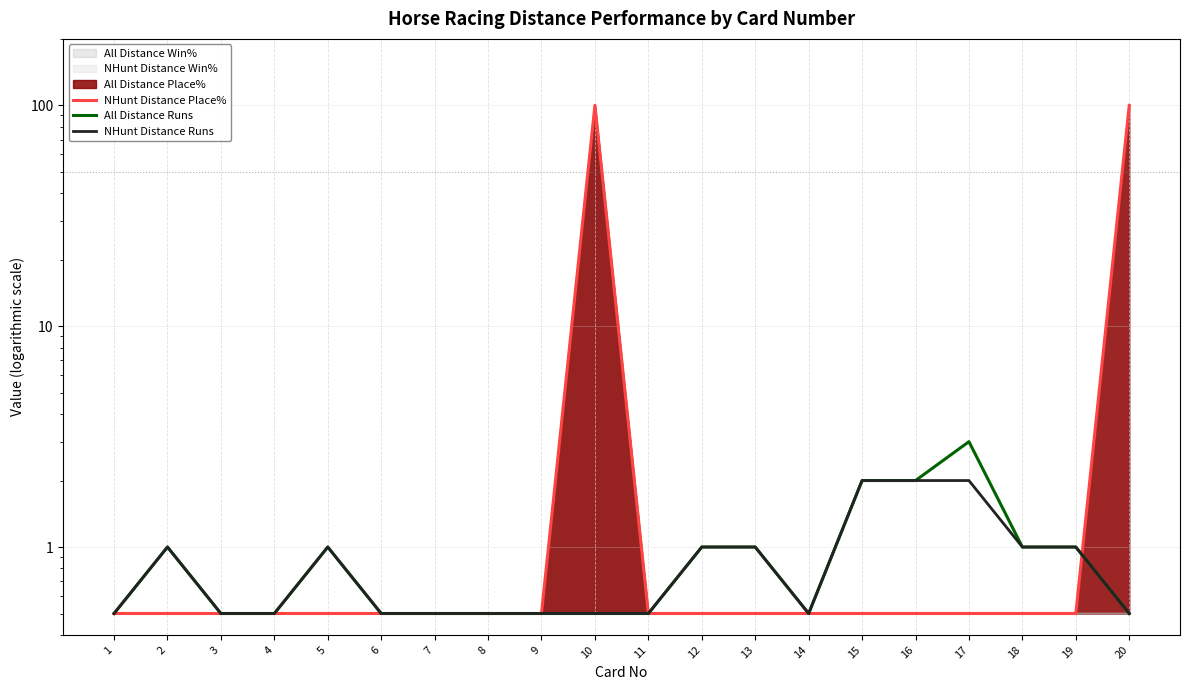

Which label corresponds to the smallest value in the chart?

1